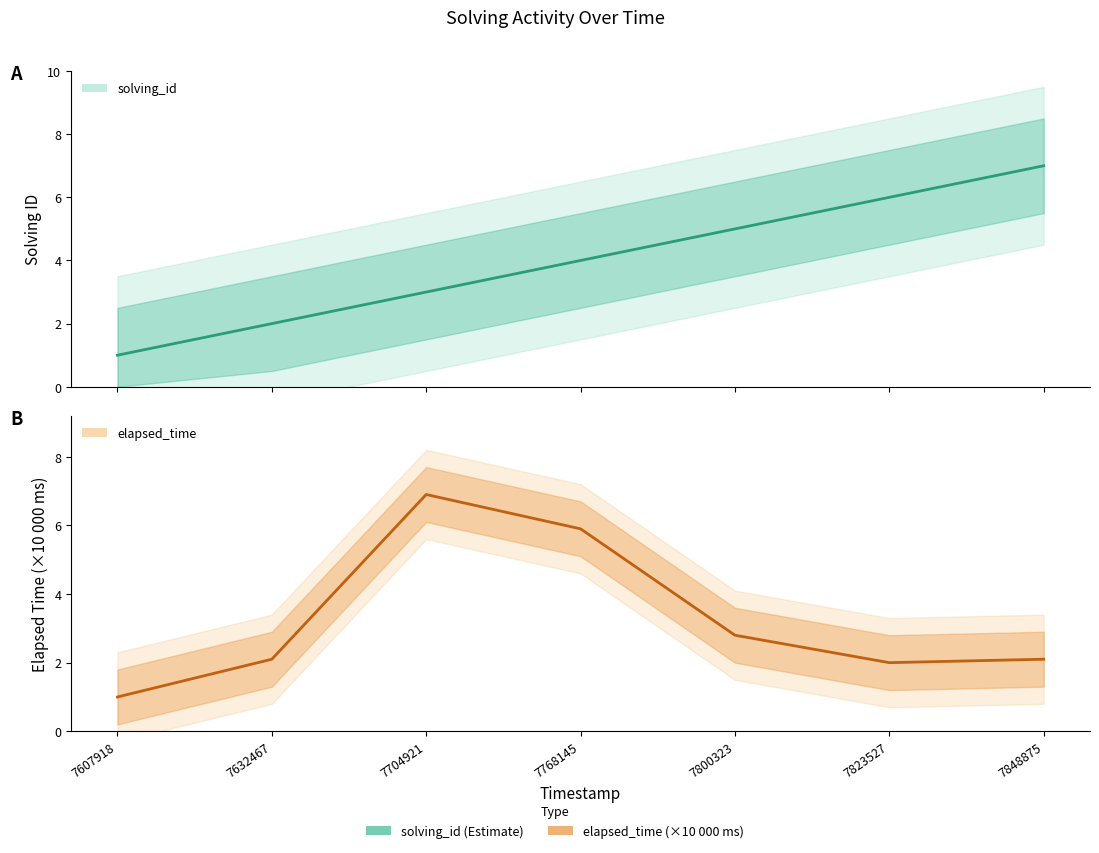

Reading left to right, list all the values displayed in this chart.

solving_id: 7607918=1.0	7632467=2.0	7704921=3.0	7768145=4.0	7800323=5.0	7823527=6.0	7848875=7.0
elapsed_time: 7607918=1.0	7632467=2.1	7704921=6.9	7768145=5.9	7800323=2.8	7823527=2.0	7848875=2.1